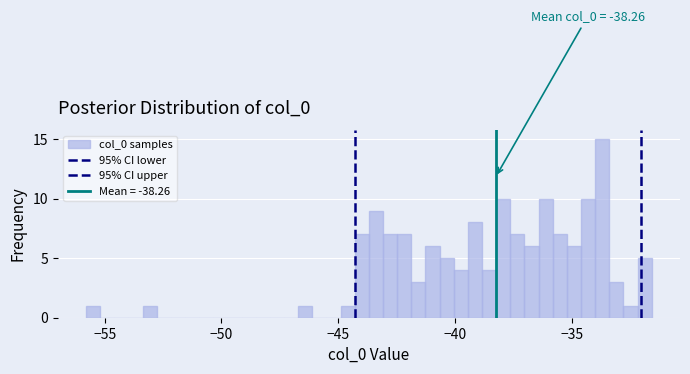

Read against the x-axis, roughly where is the centre of the tallest bar?

-33.5